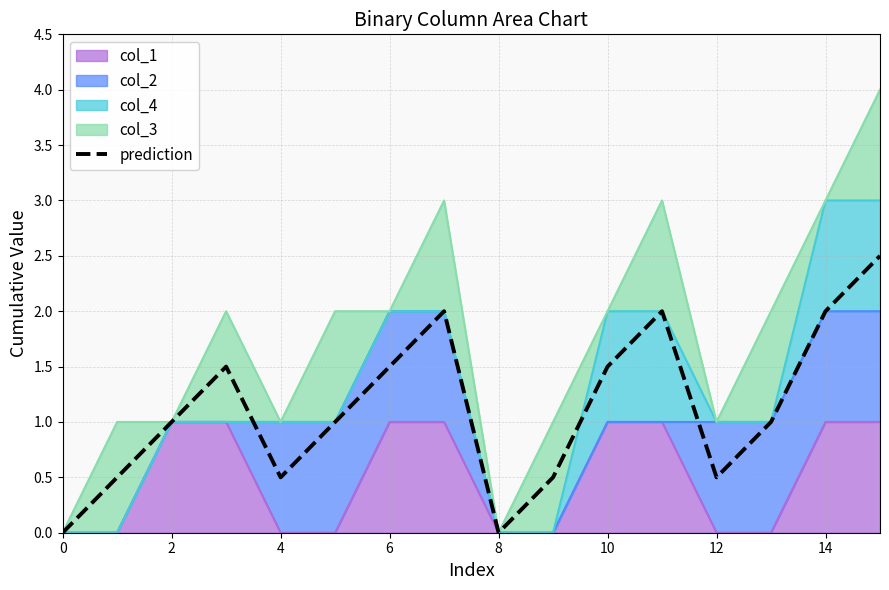

What is the change in value from 6 to 8?

-1.0